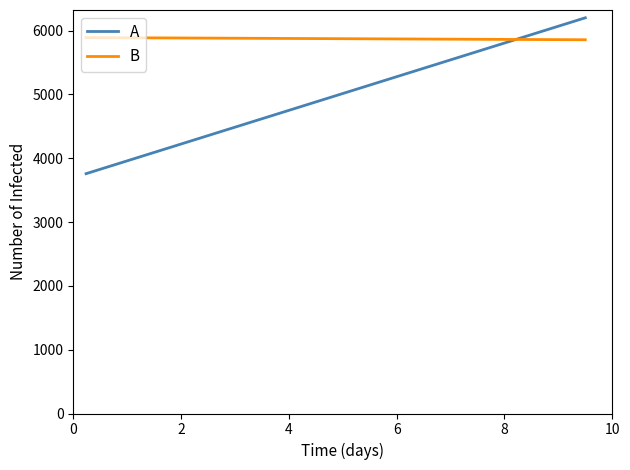

Rank the series by their maximum value, from highest to lowest.

A, B